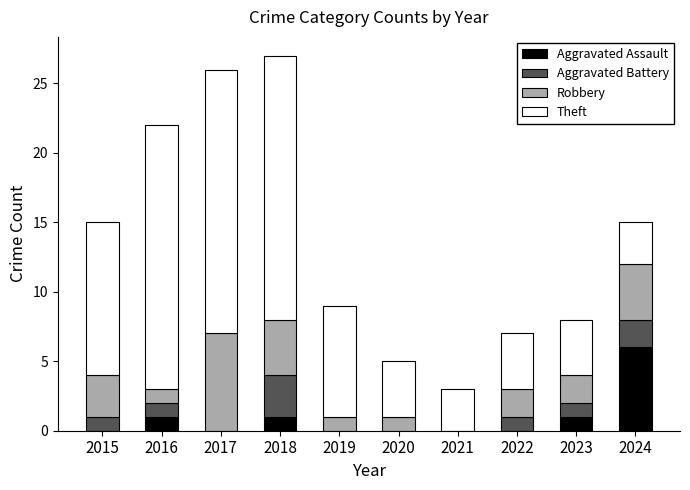

The Aggravated Assault series shows 9 at 2024. True or false?

False